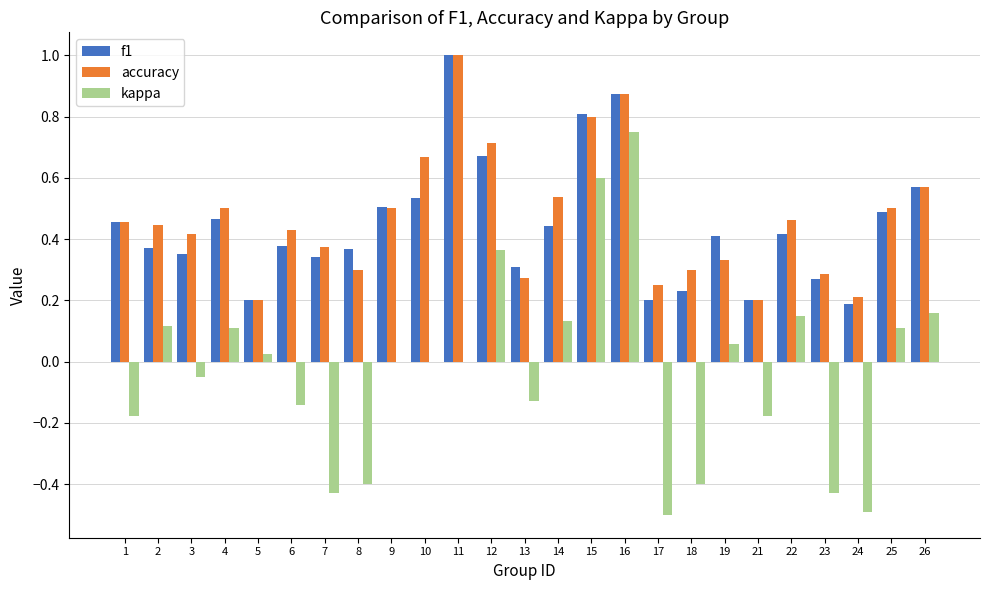

At which category is the sum across all series the highest?

16